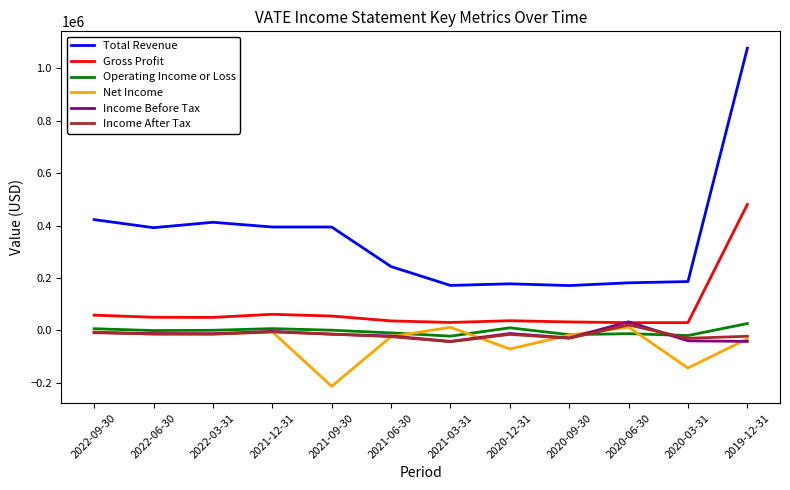

True or false: Total Revenue has a value of 157615 at 2022-03-31.

False